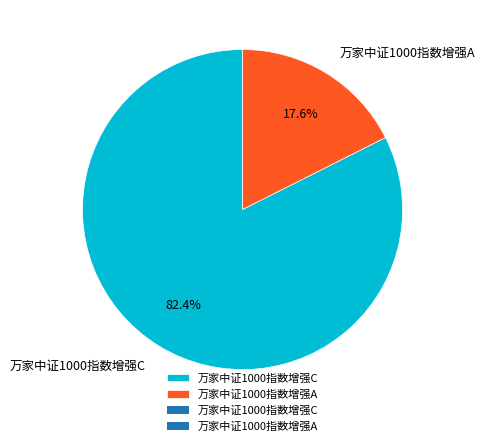

Is it true that 万家中证1000指数增强A is 26% of the pie?

False